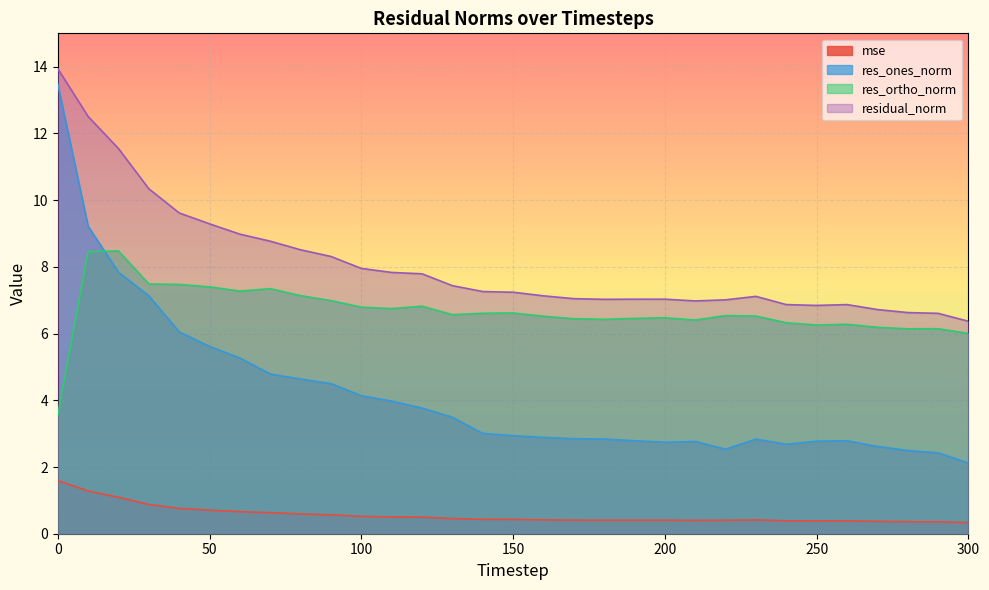

Is the value of res_ones_norm at 260 greater than the value of residual_norm at 270?

No